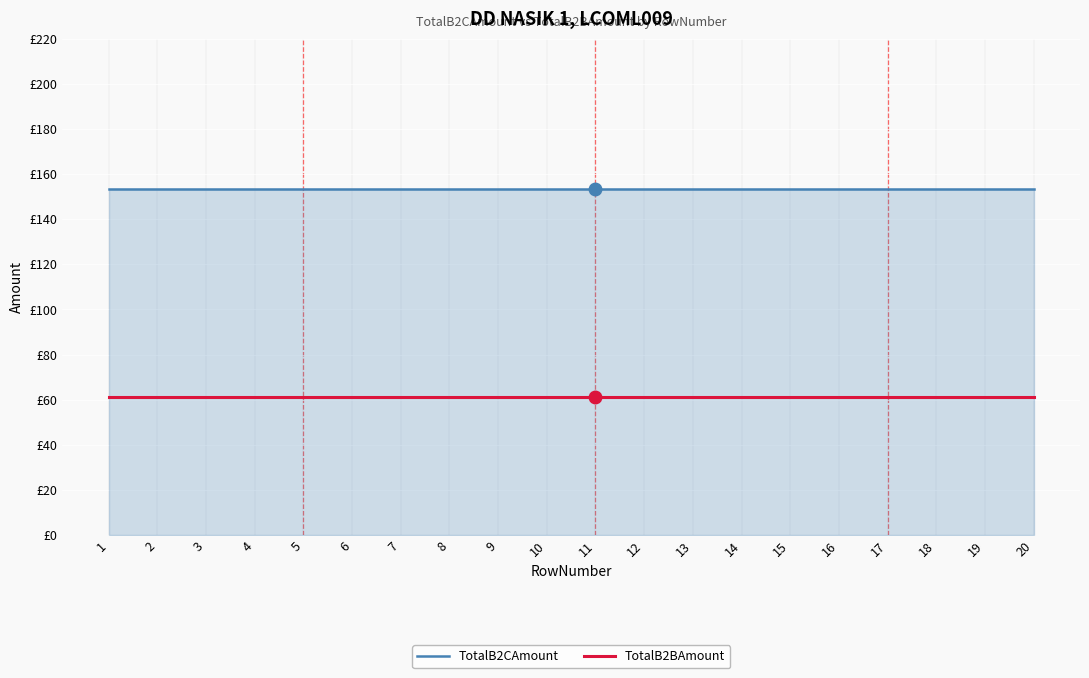

Does the chart have visible grid lines?

Yes